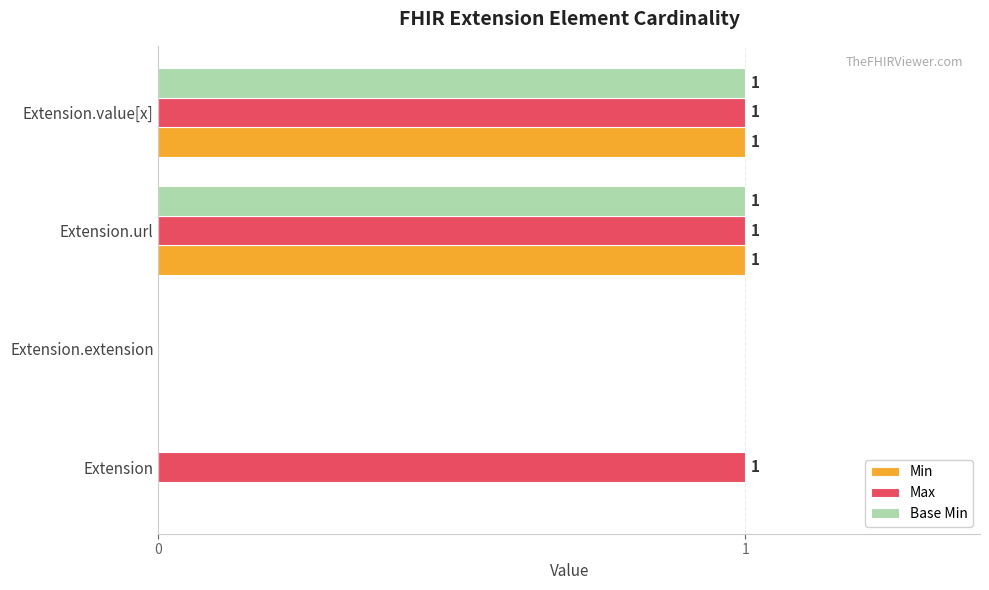

Which series has the largest total across all categories?

Max